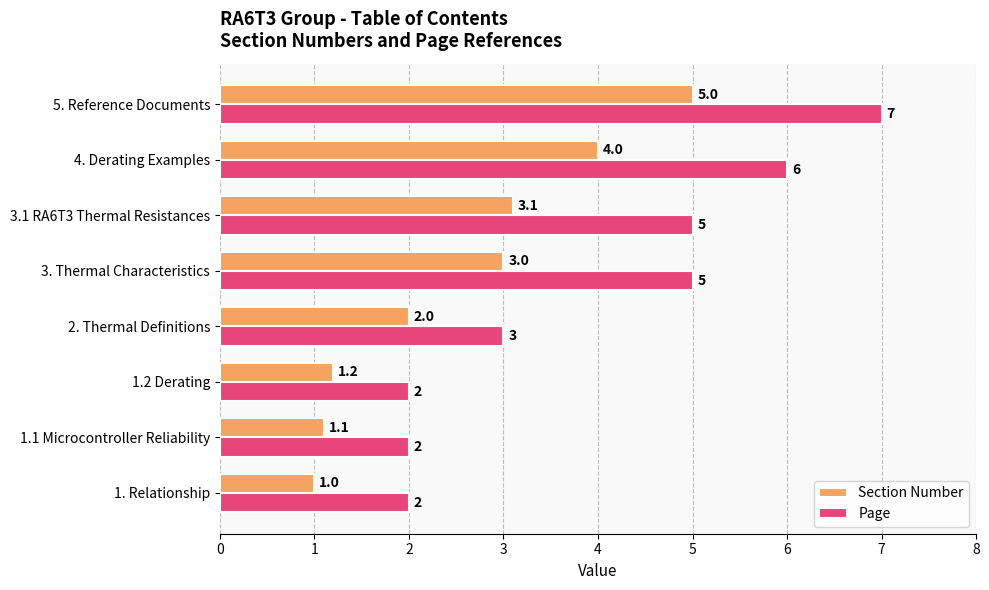

Rank the series by their average value, from highest to lowest.

Page, Section Number